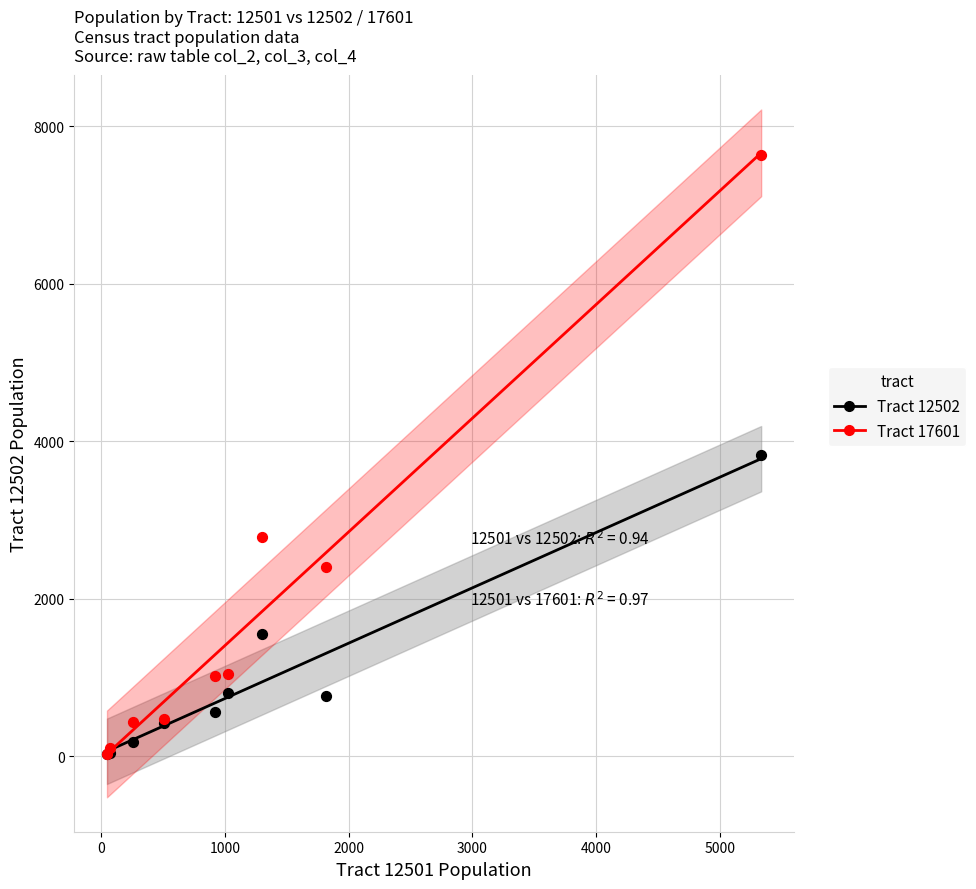

In the Tract 12502 series, what Y value is closest to 1926?

1551